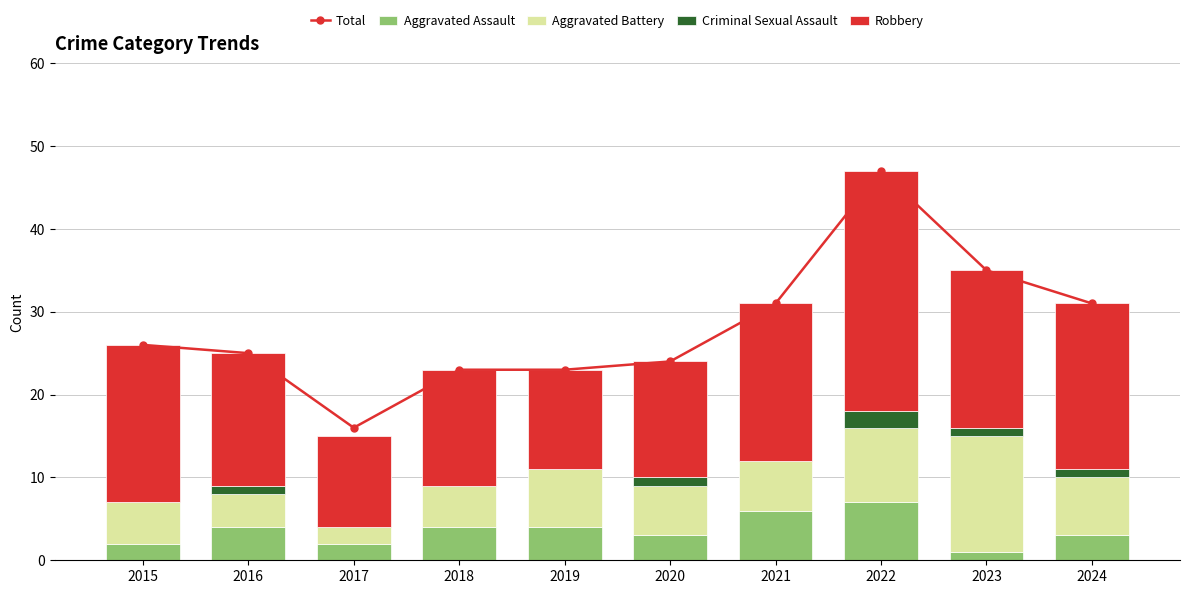

How many data points does each series have?

10